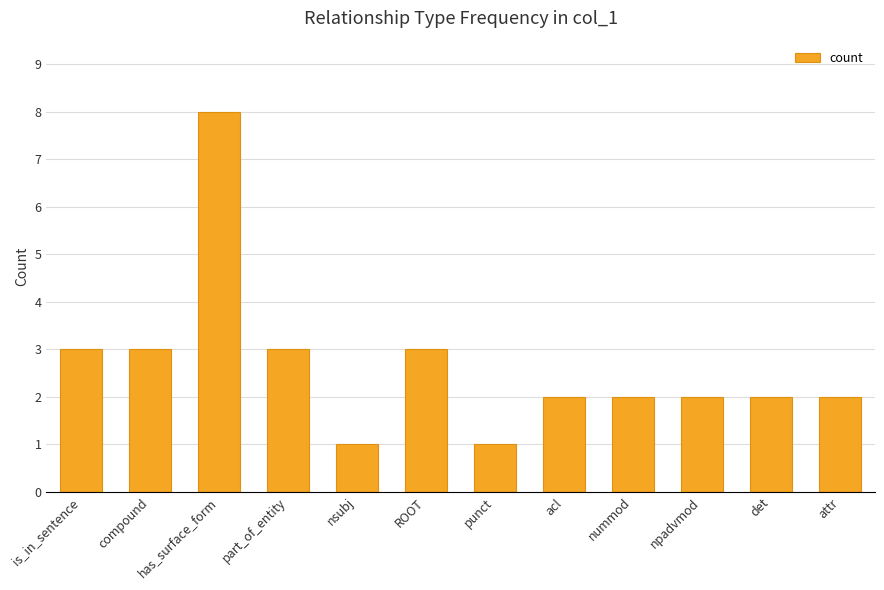

What is the label of the 10th bar from the right?

has_surface_form